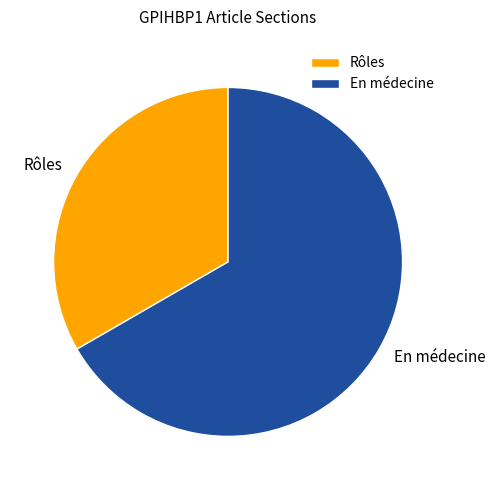

Combined, do Rôles and En médecine account for over 50%?

Yes